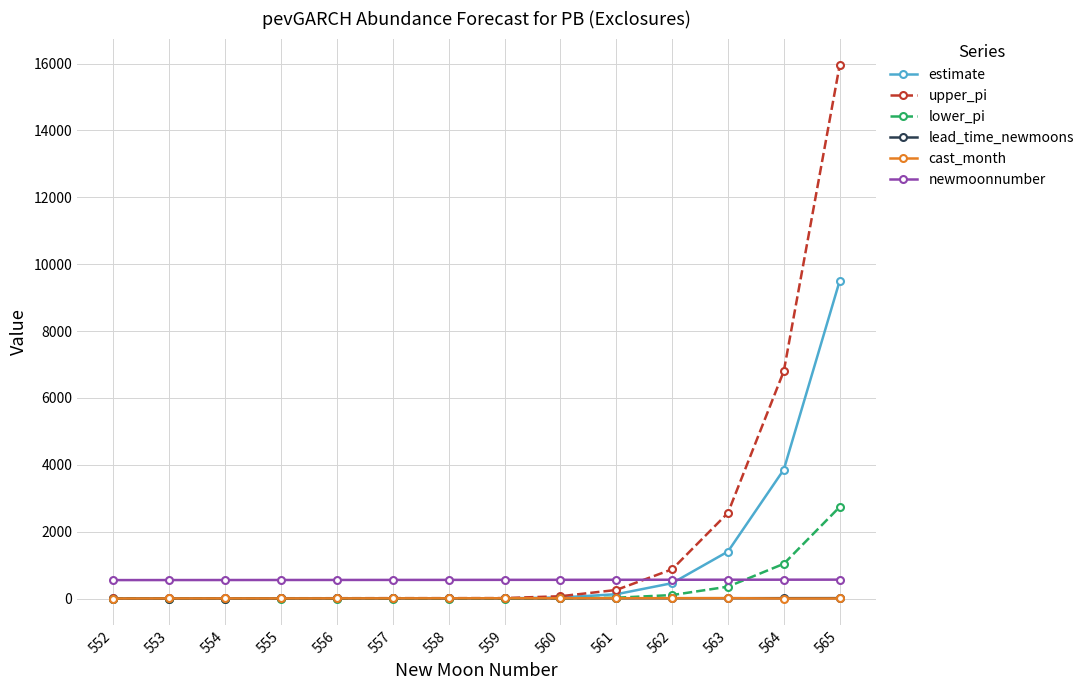

Which series has the largest total across all categories?

upper_pi